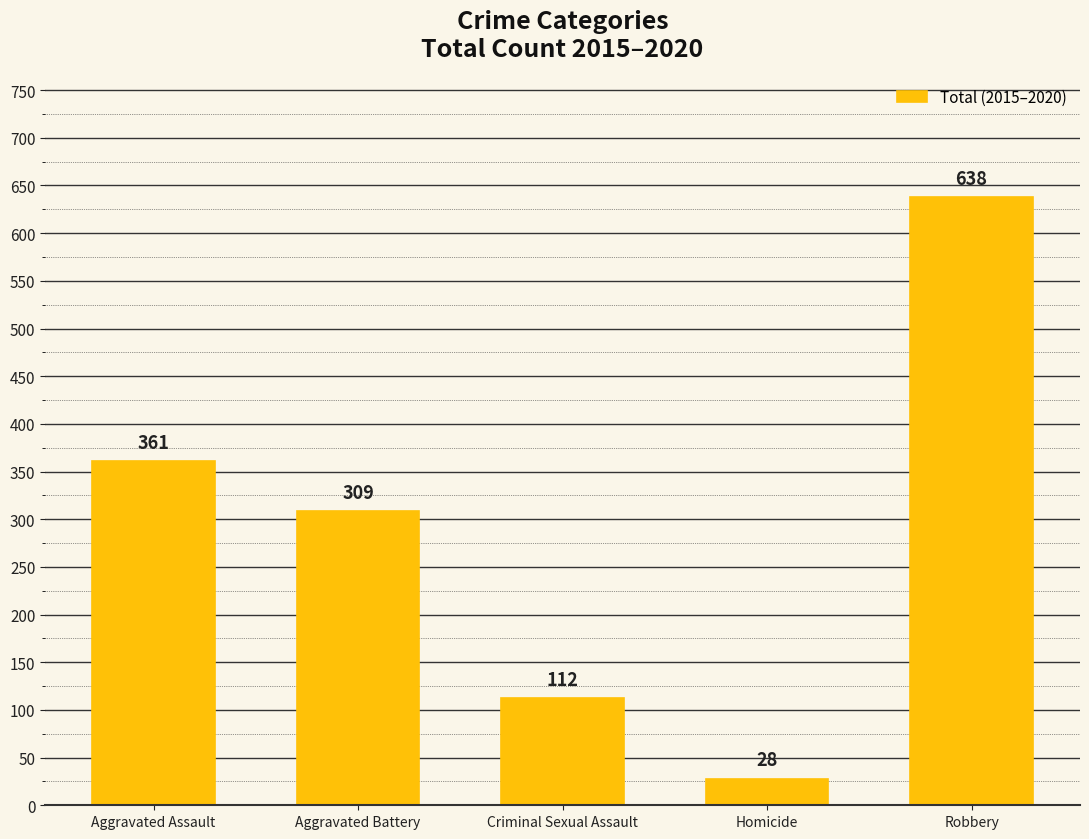

What is the difference between the values at Aggravated Battery and Homicide?

281